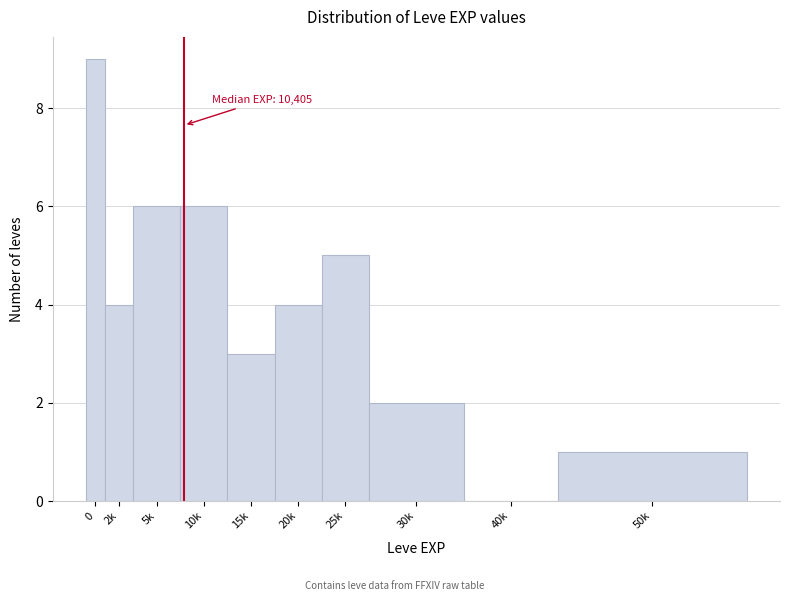

Reading right to left, transcribe all the data shown in this chart.

50k=1	40k=0	30k=2	25k=5	20k=4	15k=3	10k=6	5k=6	2k=4	0=9